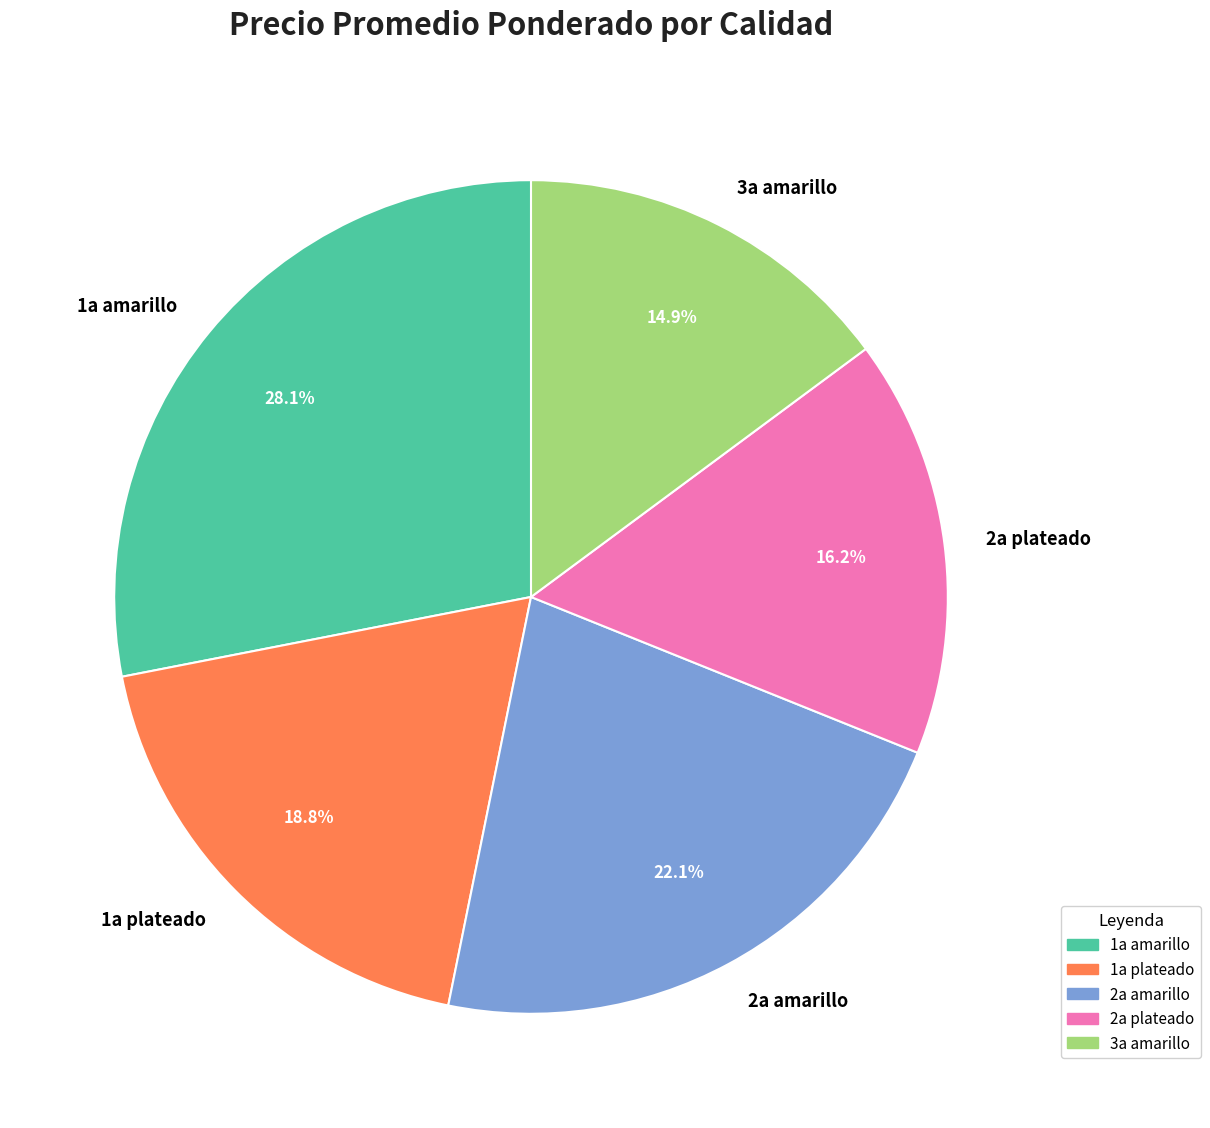

What percentage is NOT represented by 1a plateado?

81.2%